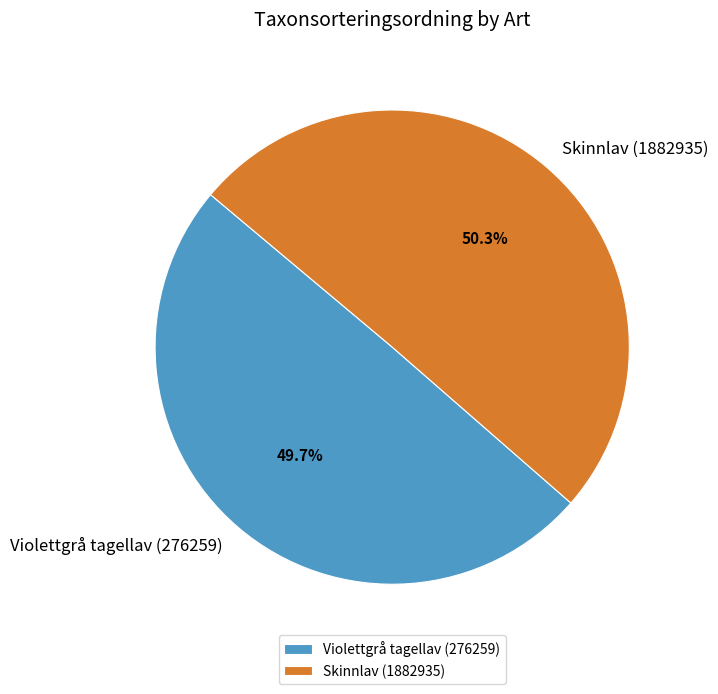

Count the number of slices in the pie.

2